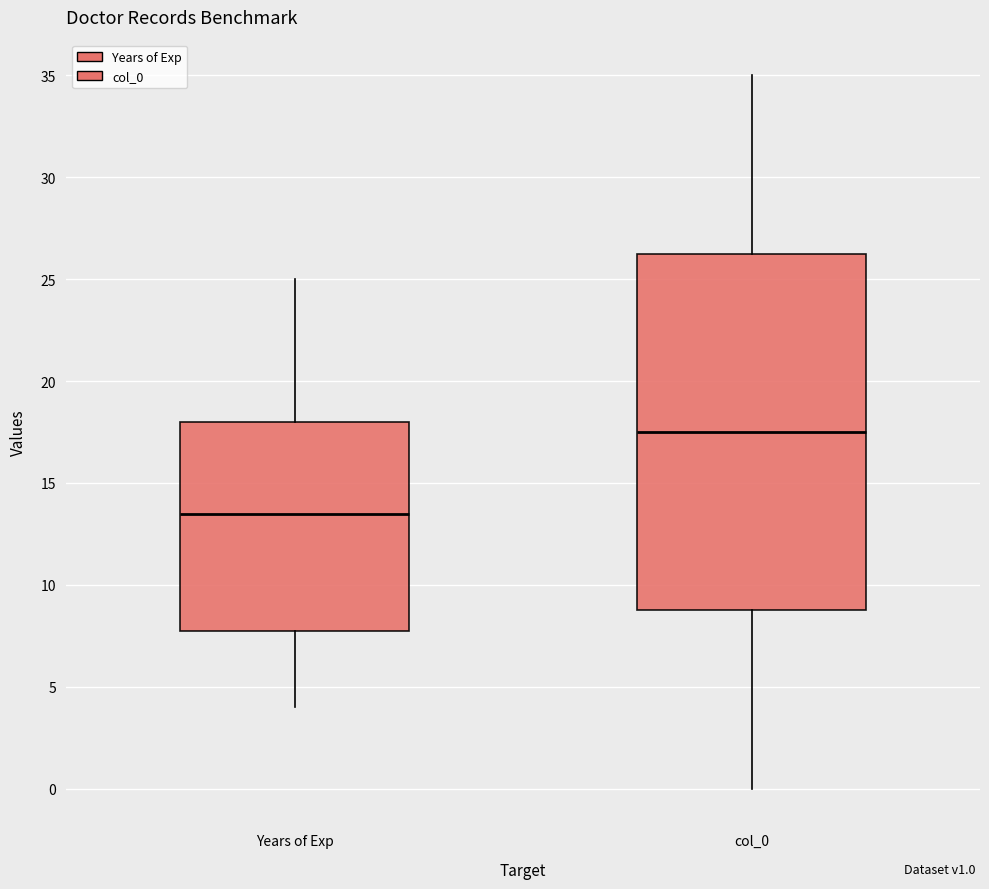

Which box has the lowest median line?

Years of Exp